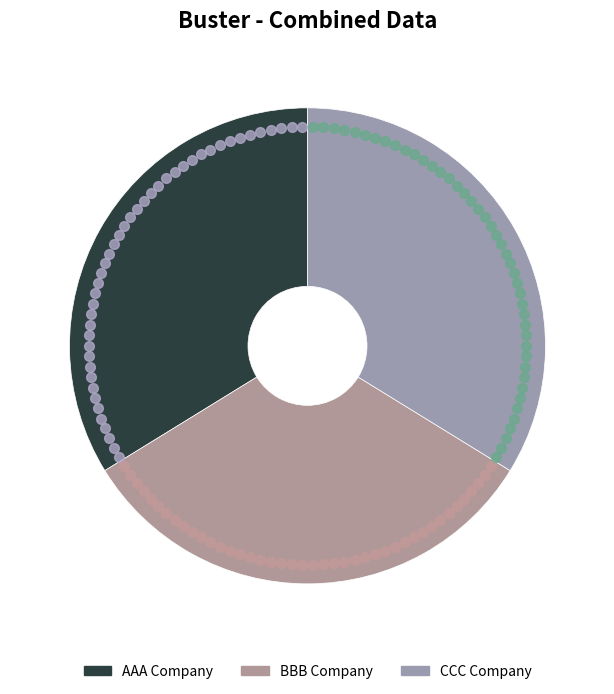

How many slices are in this pie chart?

3